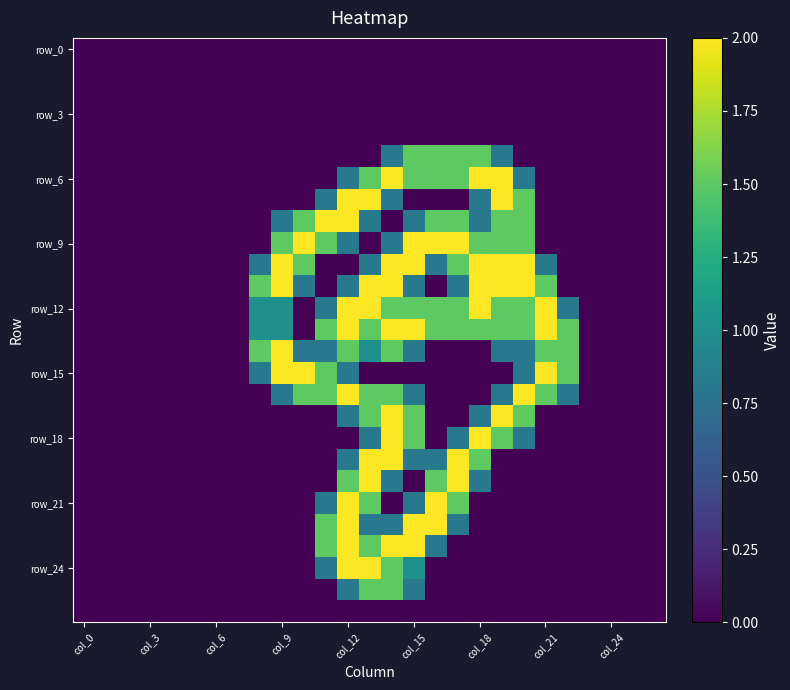

Which series has the widest spread of values?

row_6